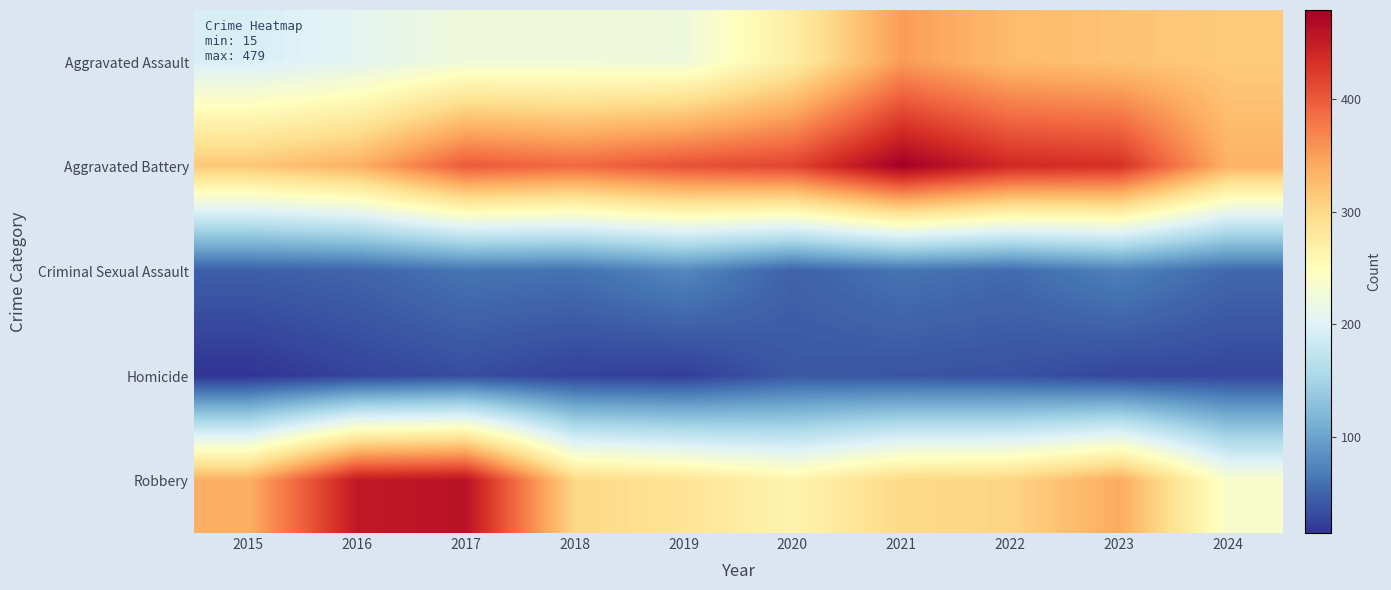

Reading right to left, transcribe all the data shown in this chart.

Aggravated Assault: 2024=313	2023=320	2022=327	2021=352	2020=273	2019=223	2018=225	2017=225	2016=206	2015=194
Aggravated Battery: 2024=335	2023=432	2022=439	2021=479	2020=416	2019=407	2018=389	2017=400	2016=336	2015=316
Criminal Sexual Assault: 2024=53	2023=72	2022=55	2021=61	2020=48	2019=77	2018=60	2017=62	2016=50	2015=46
Homicide: 2024=28	2023=28	2022=36	2021=38	2020=41	2019=22	2018=25	2017=33	2016=26	2015=15
Robbery: 2024=237	2023=341	2022=304	2021=300	2020=263	2019=287	2018=301	2017=460	2016=454	2015=337